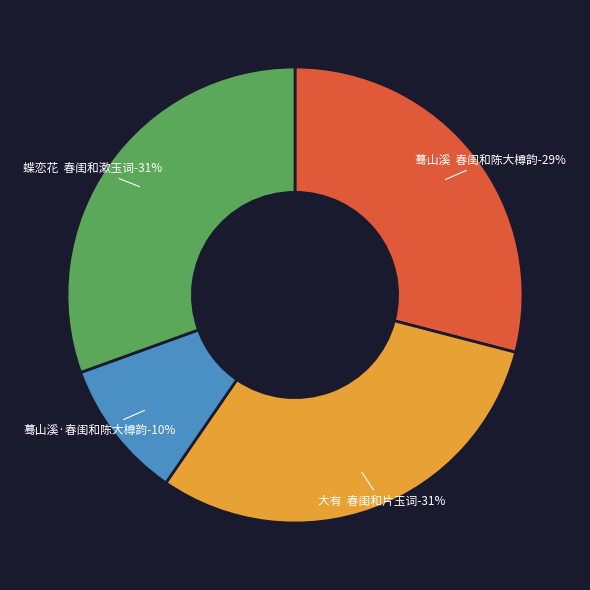

Is there a majority slice in this chart?

No